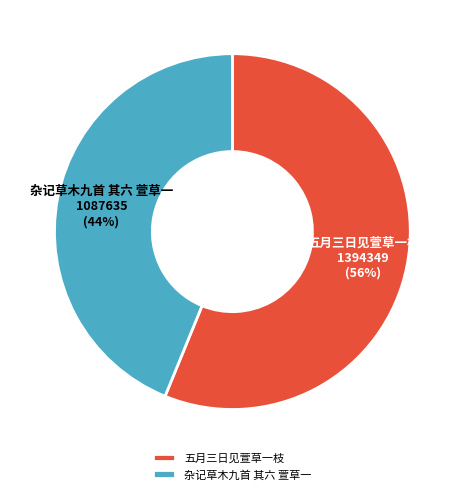

Do 五月三日见萱草一枝 and 杂记草木九首 其六 萱草一 together represent more than half of the pie?

Yes